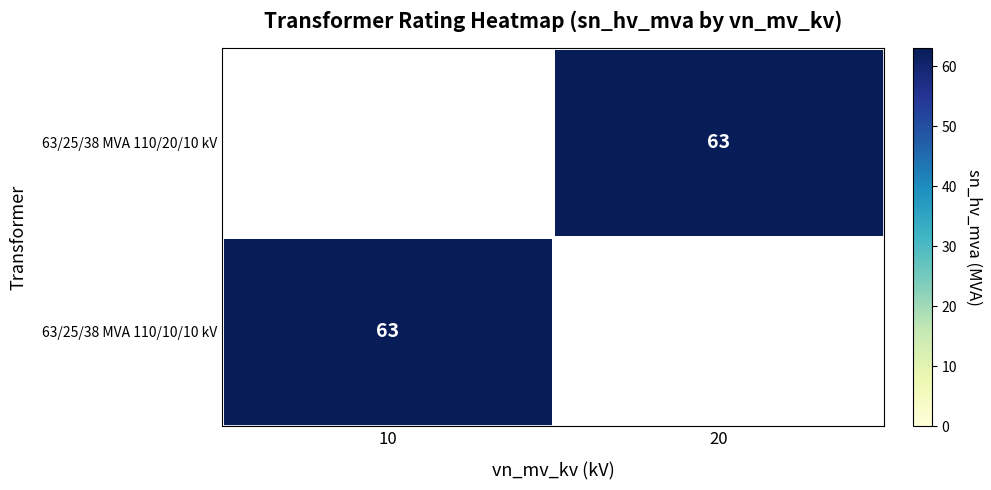

What is the total value across all series at 20?

63